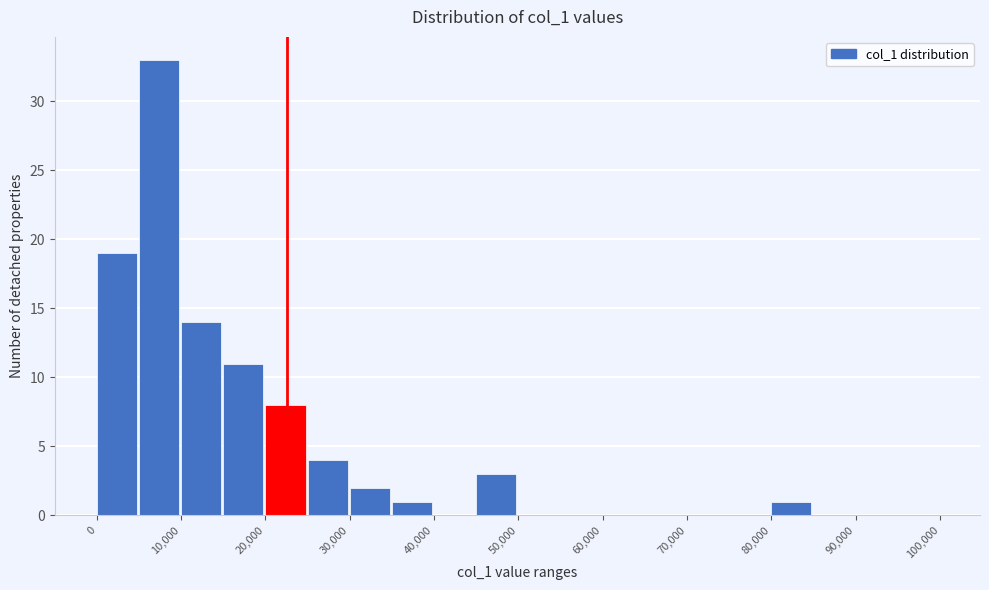

Over which range of the x-axis is the bar tallest?

5000 to 10000